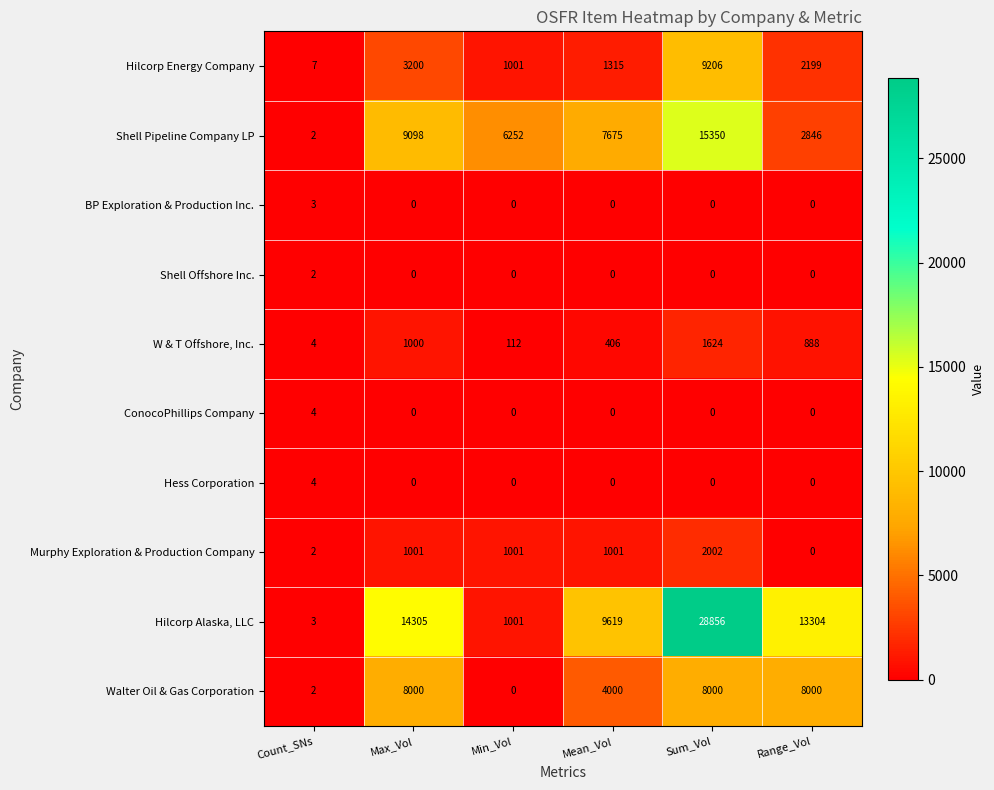

What is the total value across all series at Sum_Vol?

65038